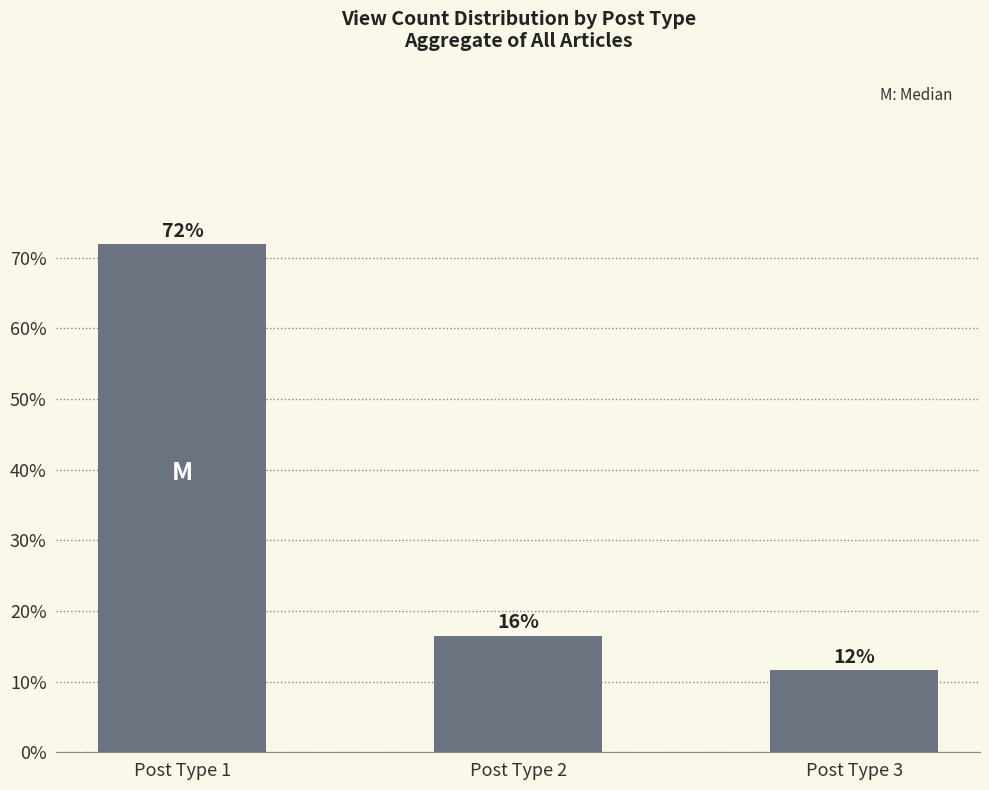

At which label is the value closest to 0?

Post Type 3